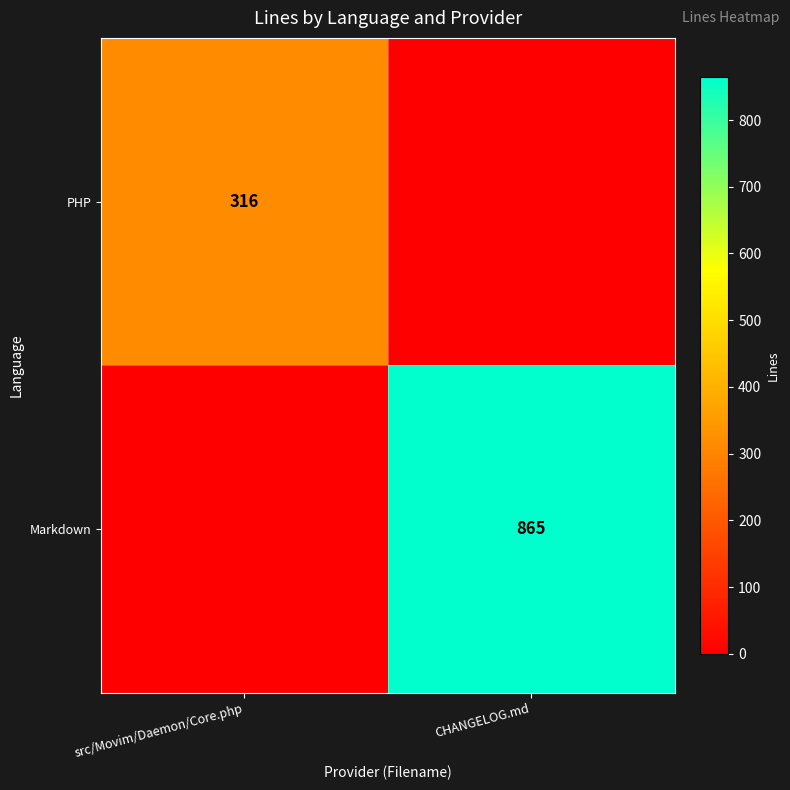

Is the value of PHP at src/Movim/Daemon/Core.php greater than the value of Markdown at CHANGELOG.md?

No